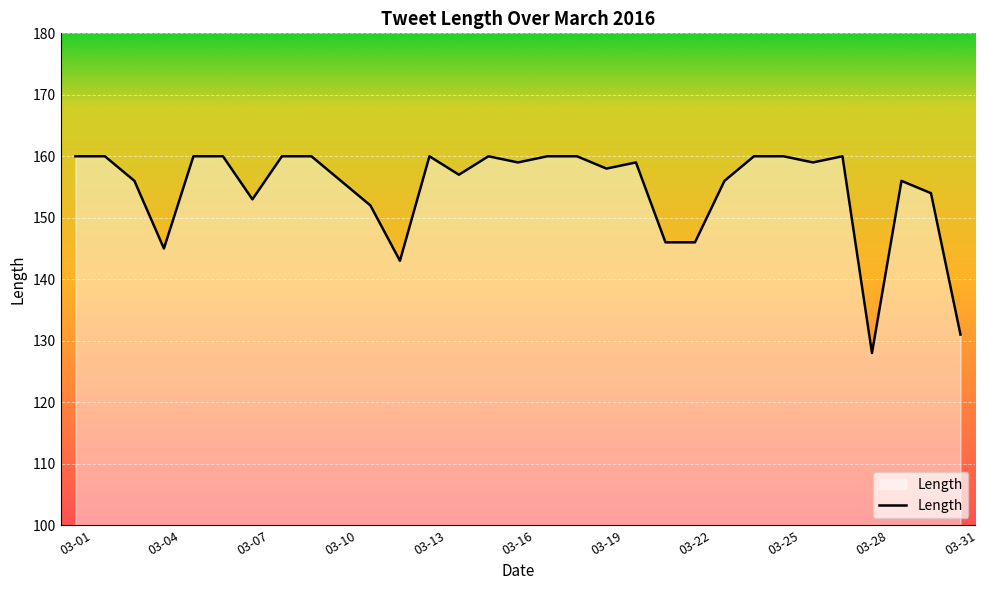

What is the maximum value shown in the chart?

160